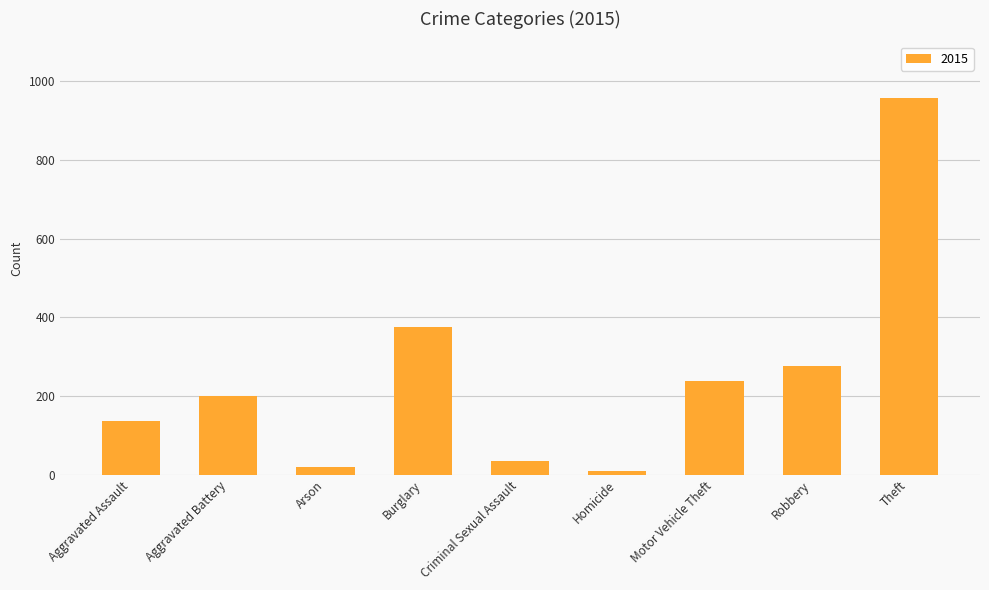

Which has a higher value, Aggravated Battery or Arson?

Aggravated Battery